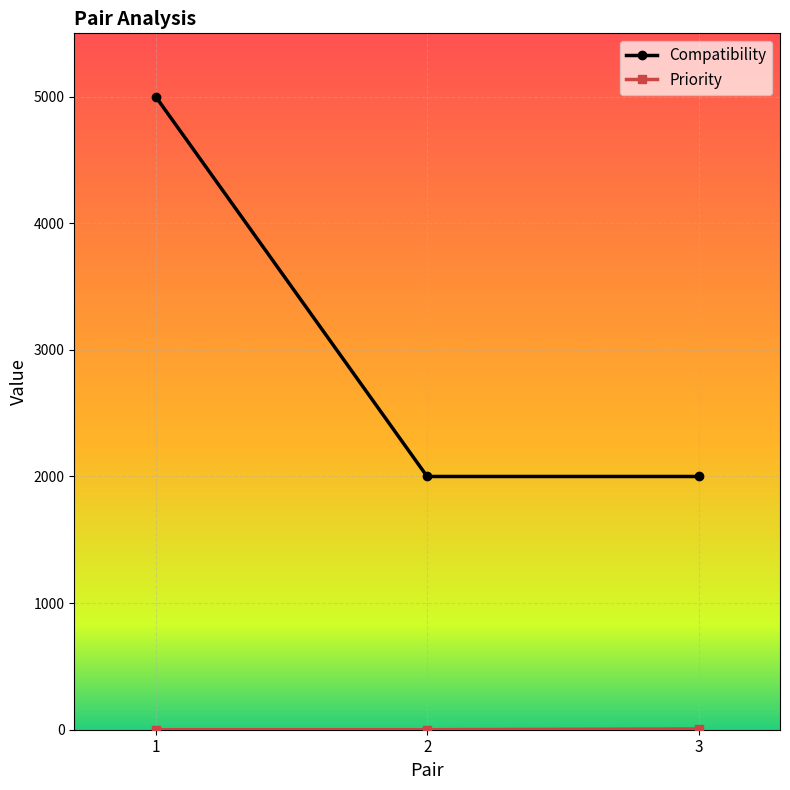

Which series has the largest total across all categories?

Compatibility